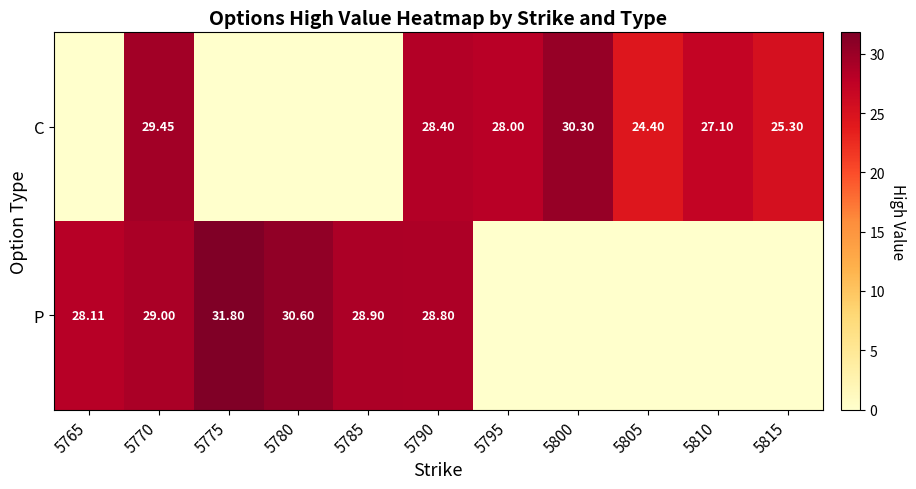

What is the sum of the P values at 5770 and 5810?

29.0